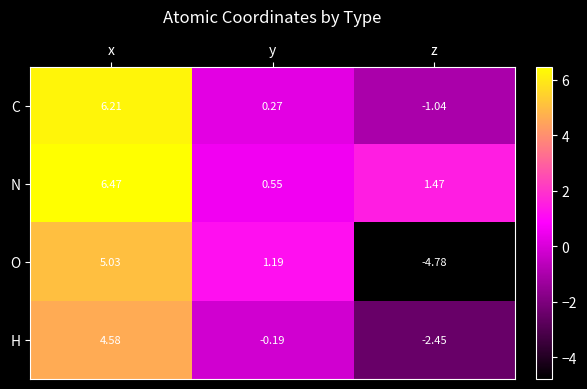

Where is N nearest to the value 3?

z